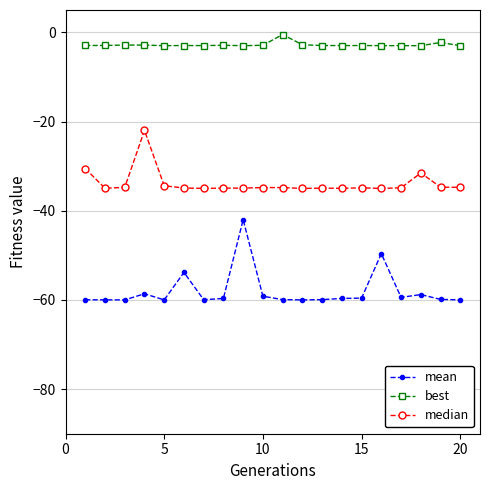

What is the difference between the second highest and second lowest values in the median series?

4.5